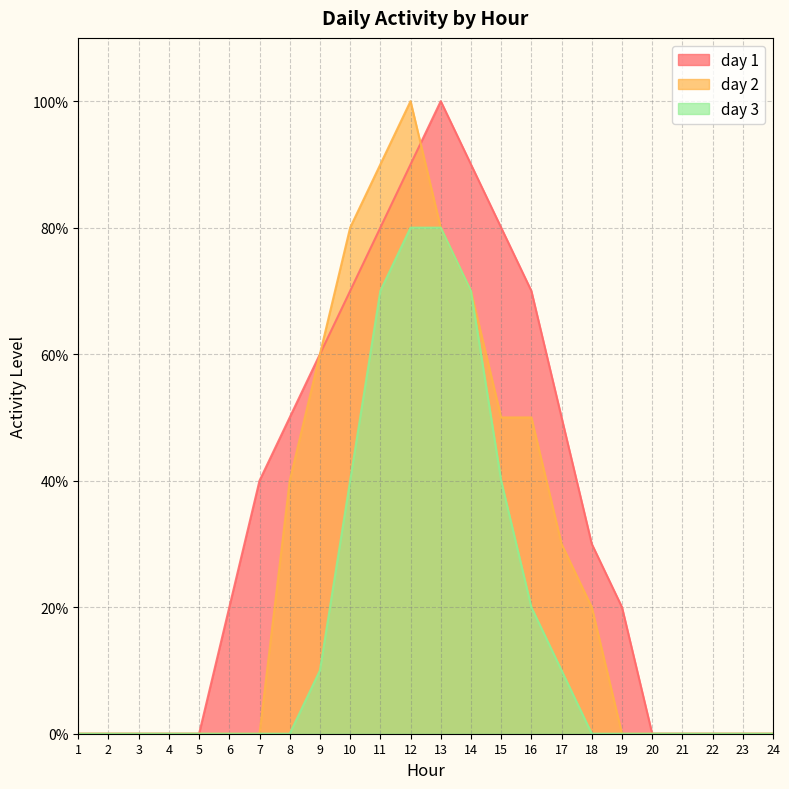

Where is day 3 nearest to the value 0?

1